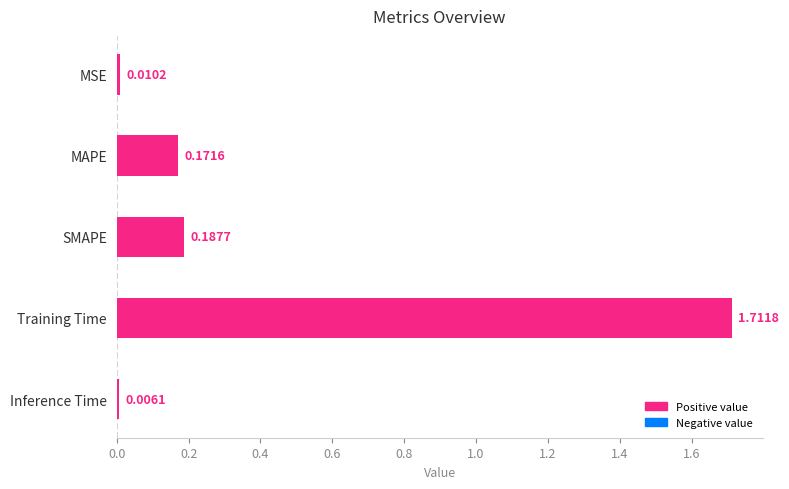

List the labels in order of value, largest first.

Training Time, SMAPE, MAPE, MSE, Inference Time